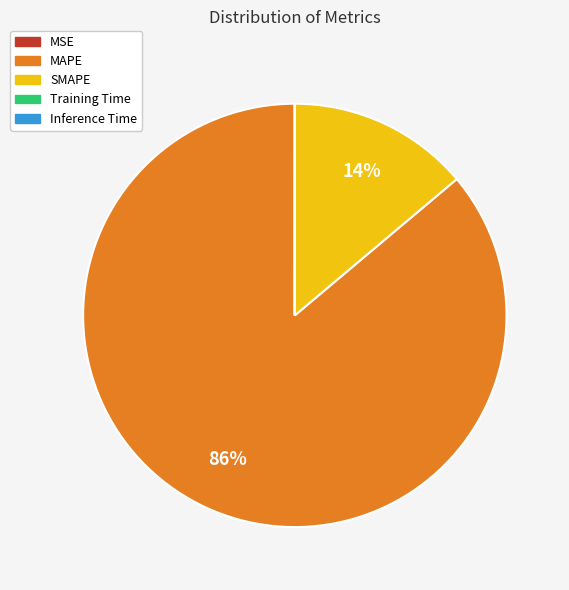

What is the largest slice in the pie chart?

MAPE